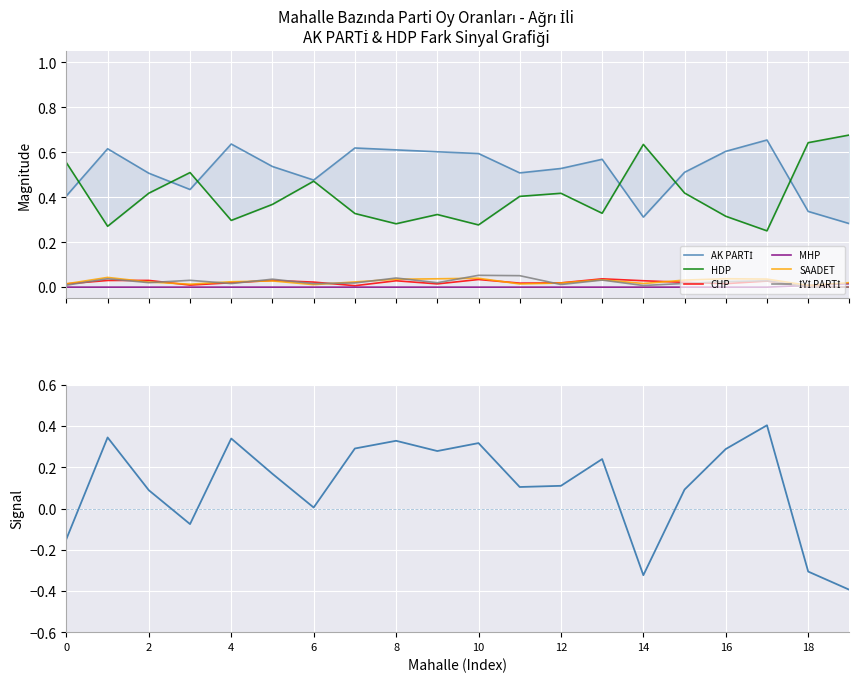

True or false: AK PARTİ and İYİ PARTİ cross at least once.

False